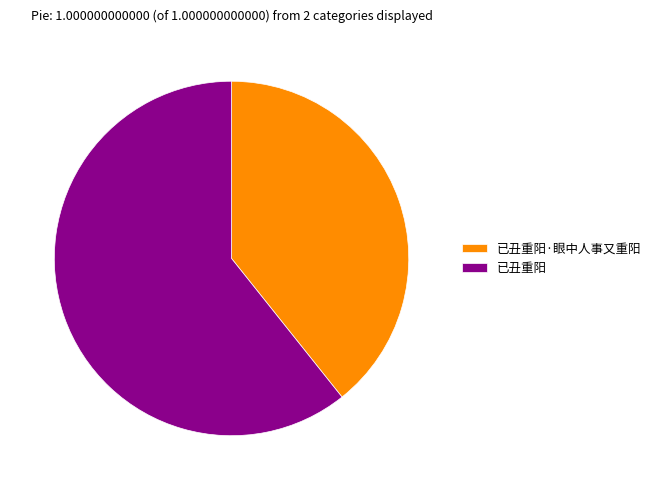

Combined, do 已丑重阳 and 已丑重阳·眼中人事又重阳 account for over 50%?

Yes